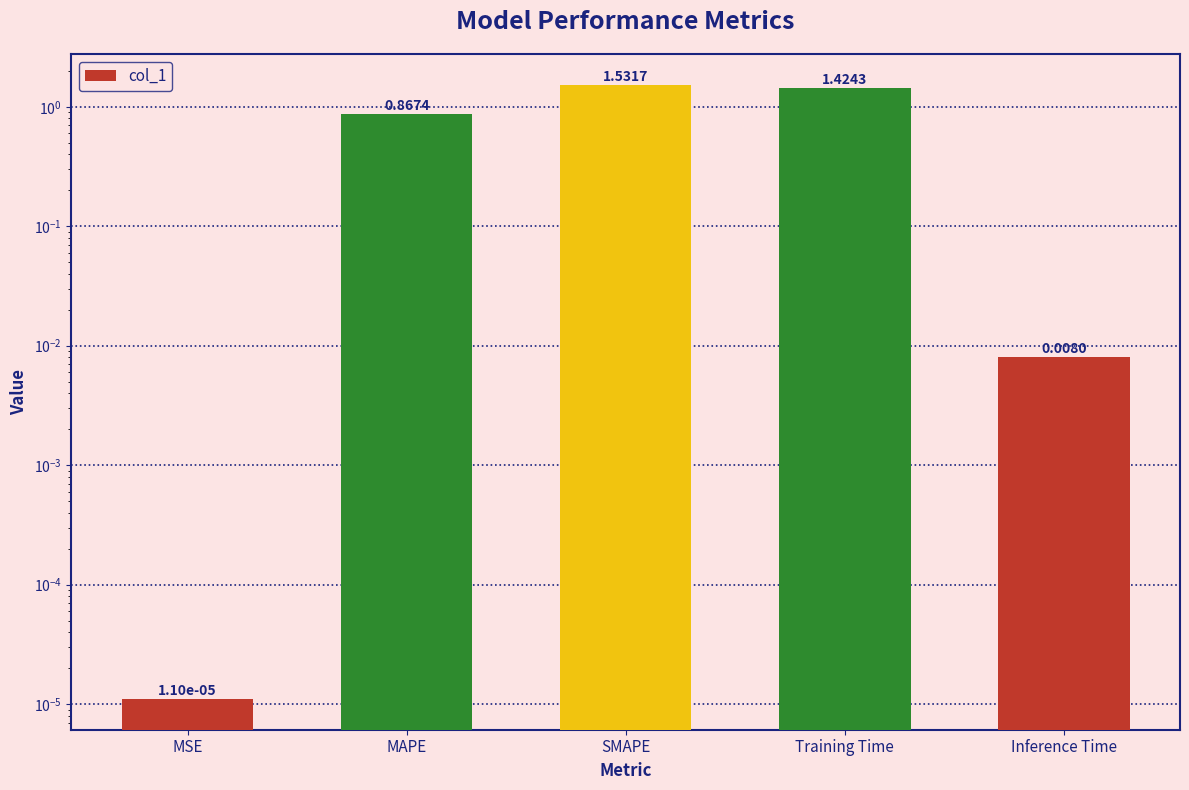

What is the change in value from MSE to SMAPE?

+1.5